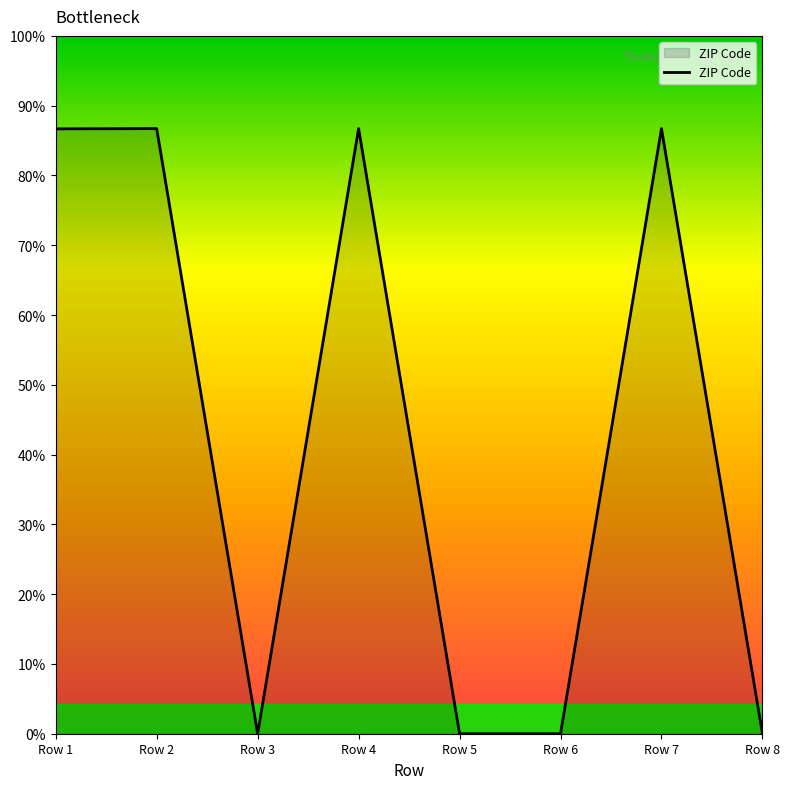

Does the chart have visible grid lines?

No